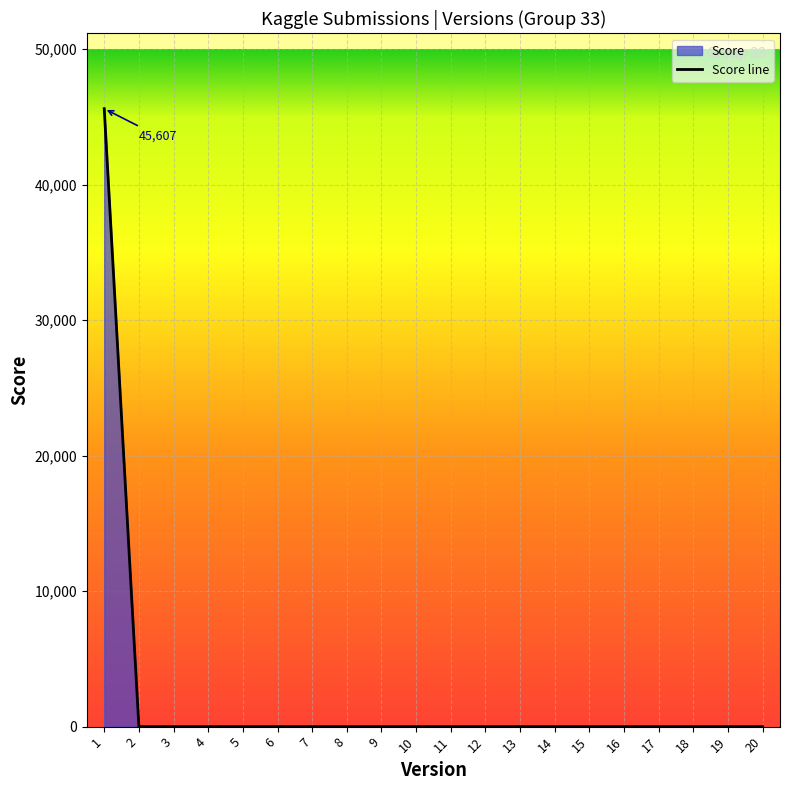

At which label is the value closest to 22803?

2